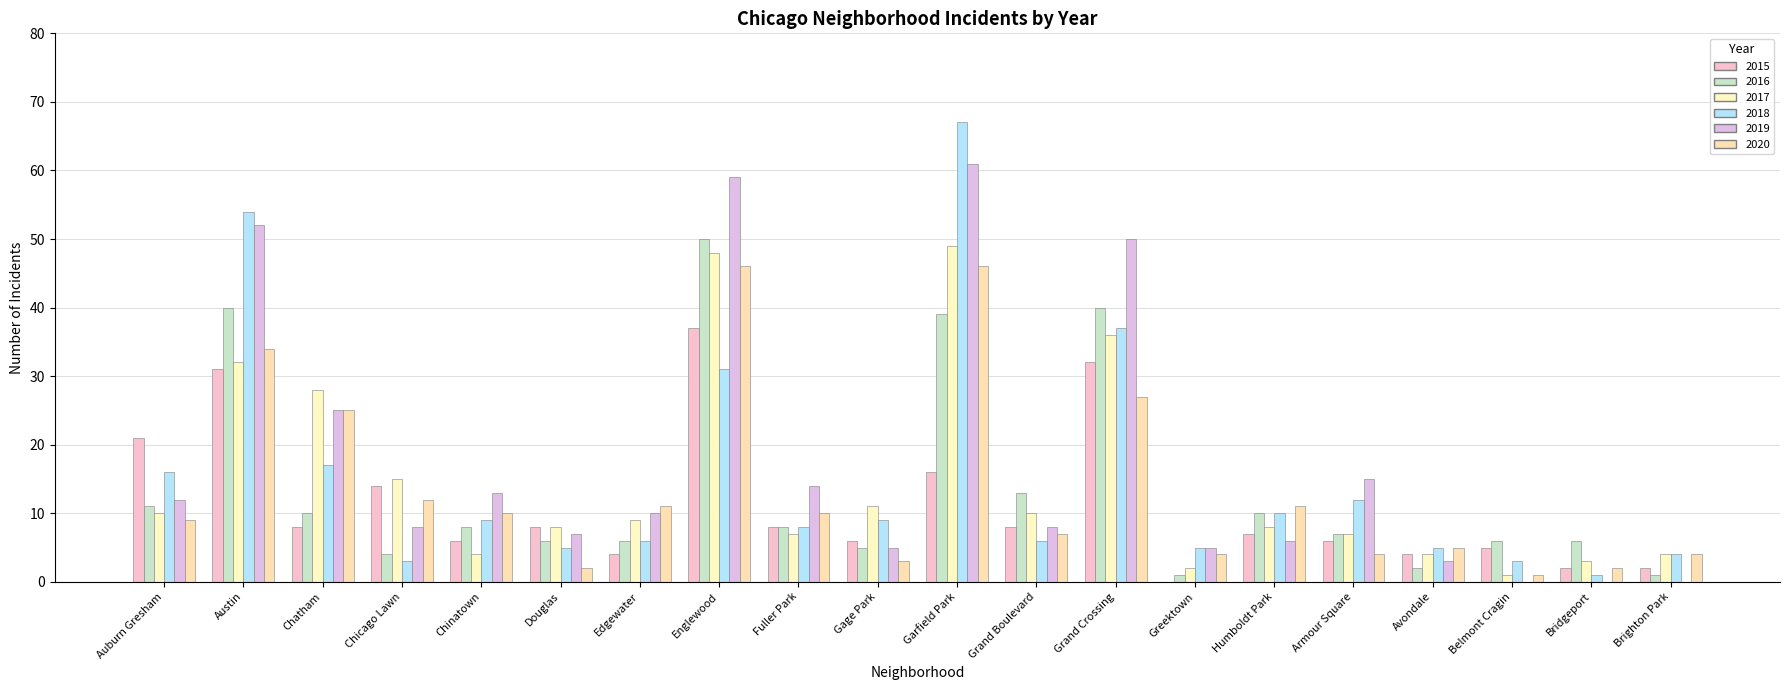

How many data points does each series have?

20